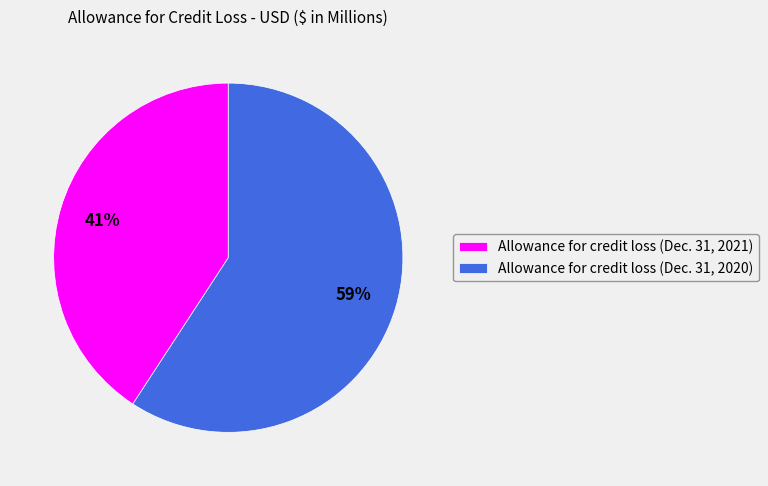

Which slice is the largest?

Allowance for credit loss (Dec. 31, 2020)